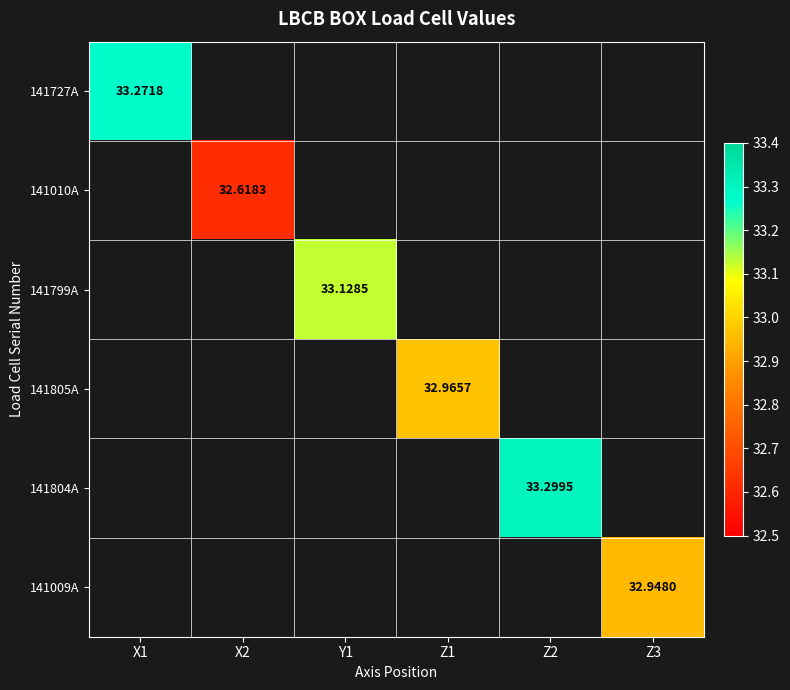

How many categories are shown in the chart?

6